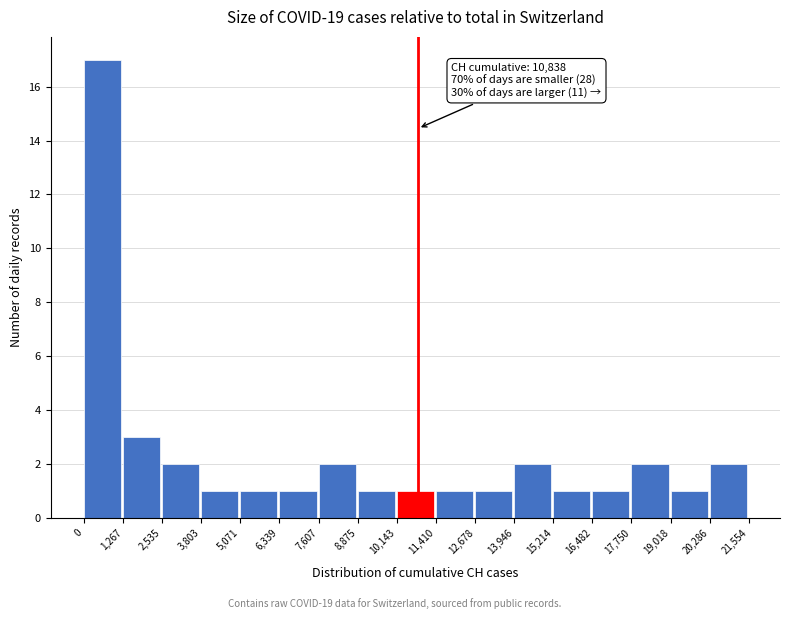

Over which range of the x-axis is the bar tallest?

0 to 1,267